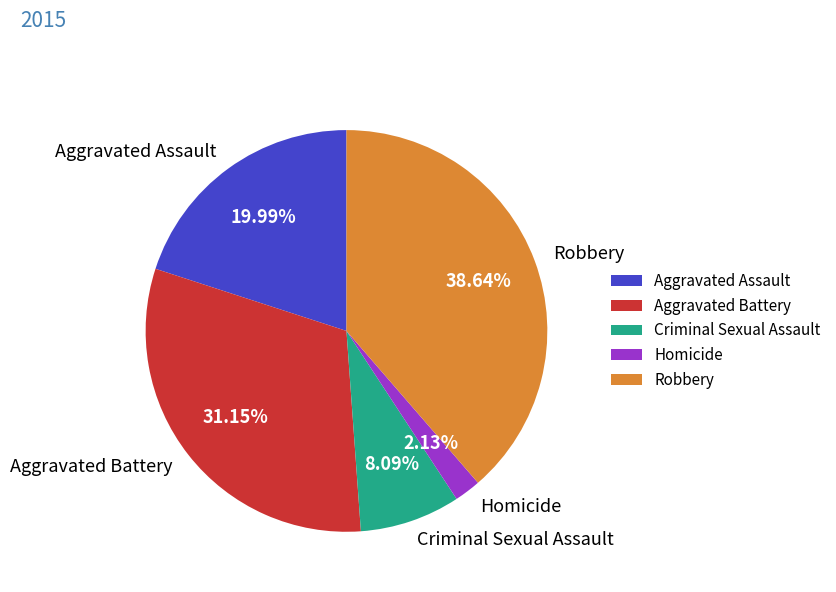

Approximately how many times larger is the value at Aggravated Assault compared to Criminal Sexual Assault?

2.5